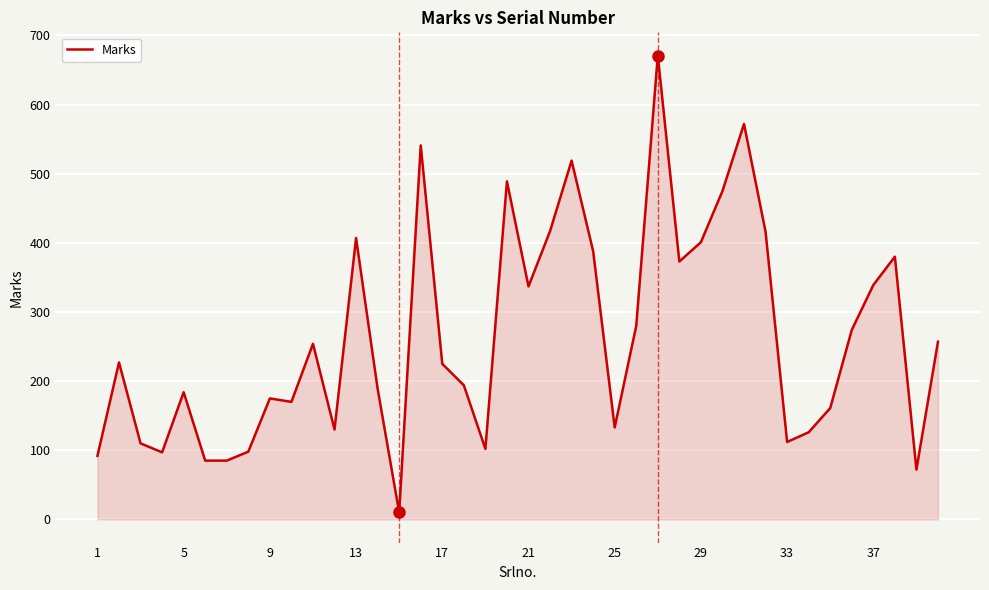

What is the maximum value shown in the chart?

671